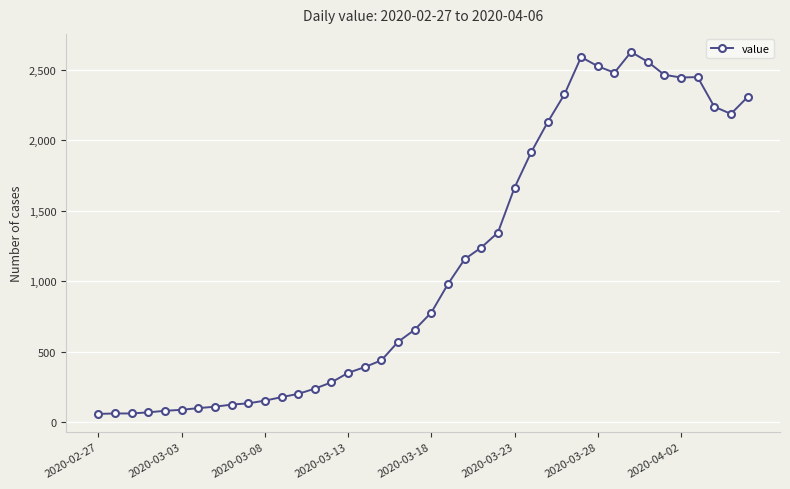

What is the average value?

1119